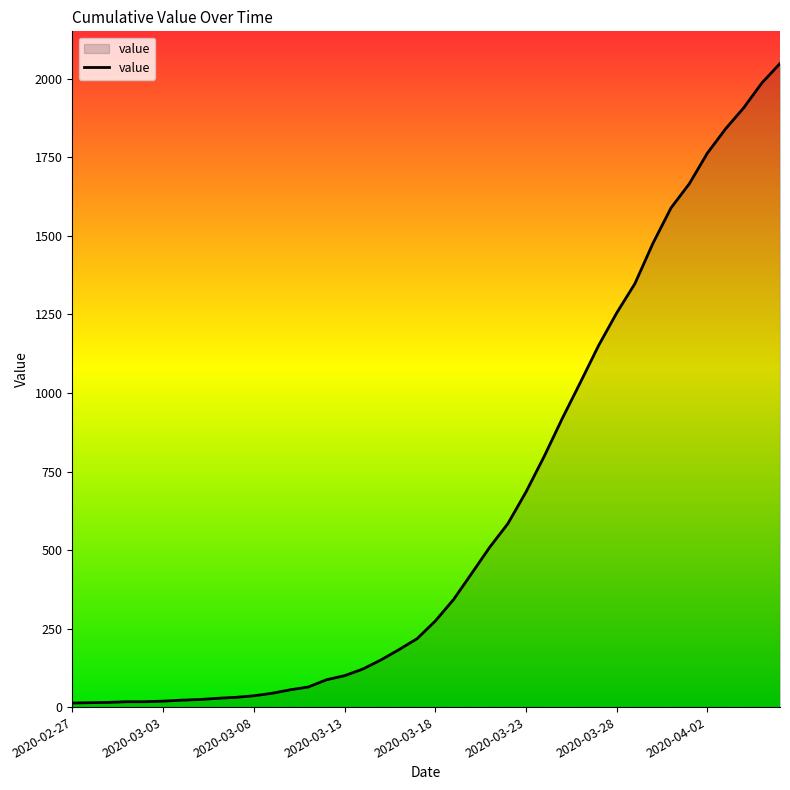

What is the difference between the maximum and minimum values?

2036